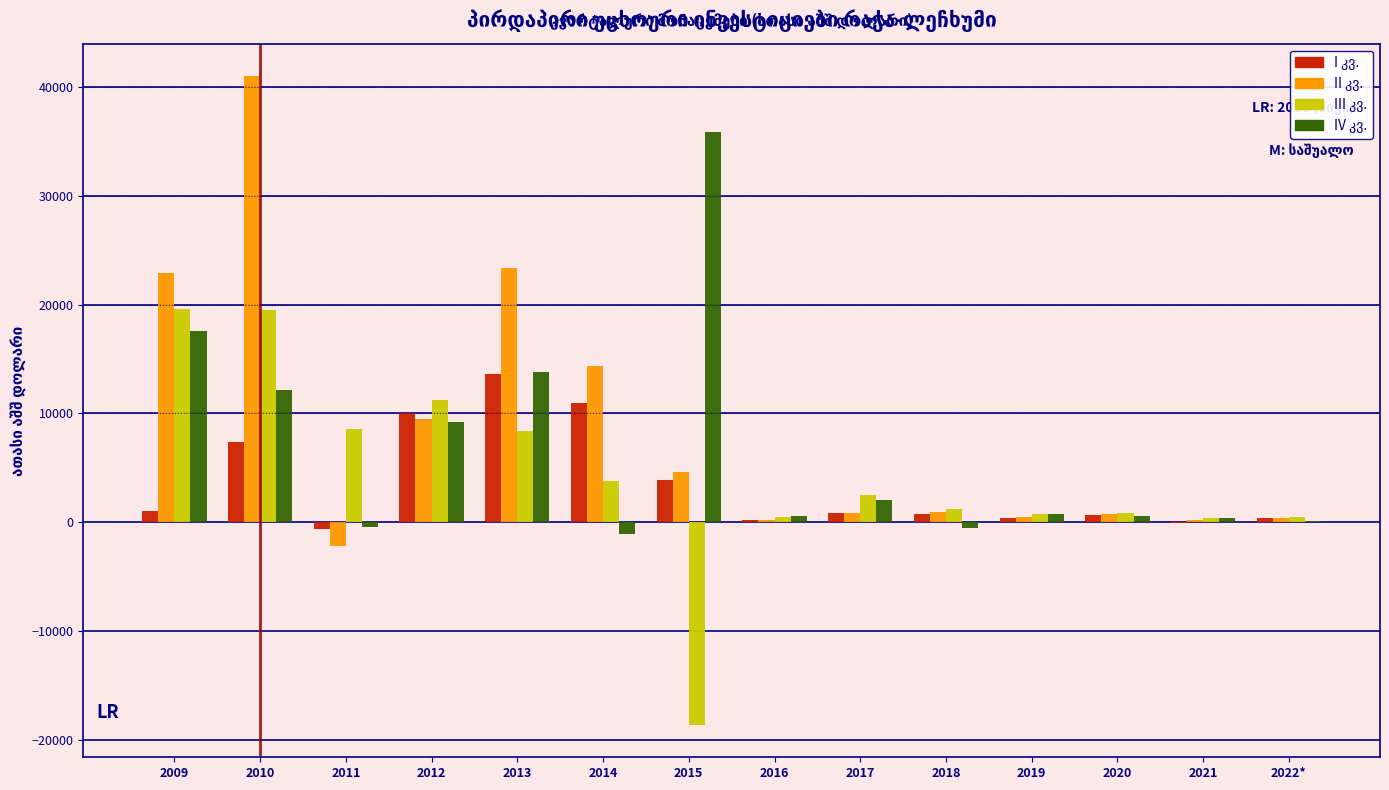

What is the maximum value shown in the chart?

41029.5